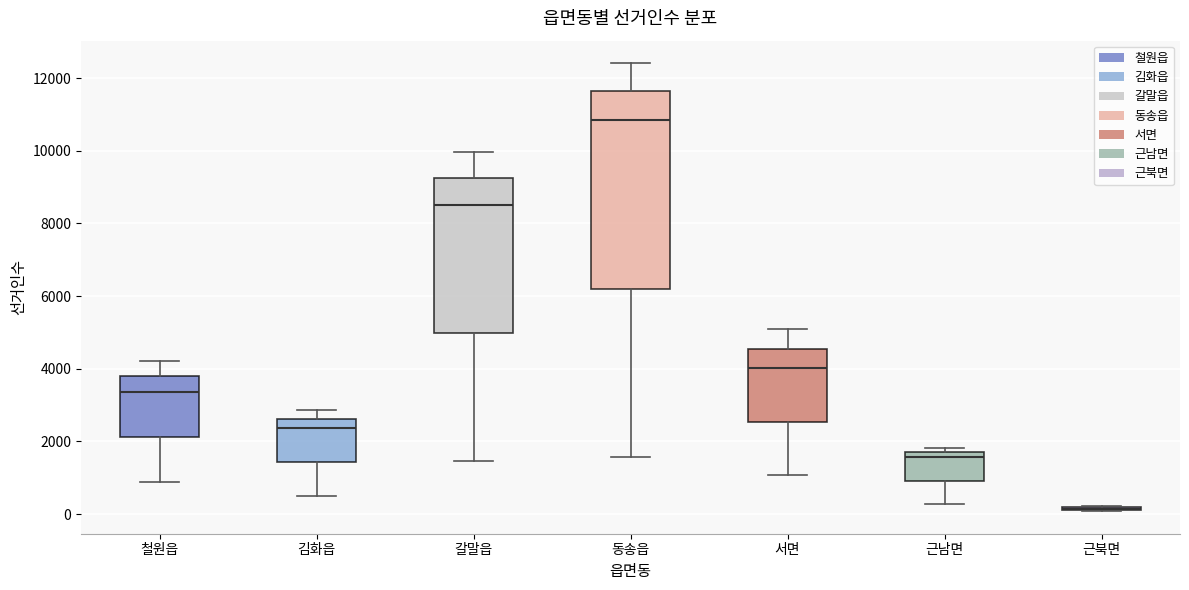

Where is the lower edge of the box for 서면 on the y-axis? The values are not printed on the chart, so give them approximately, as read against the axis.

2600